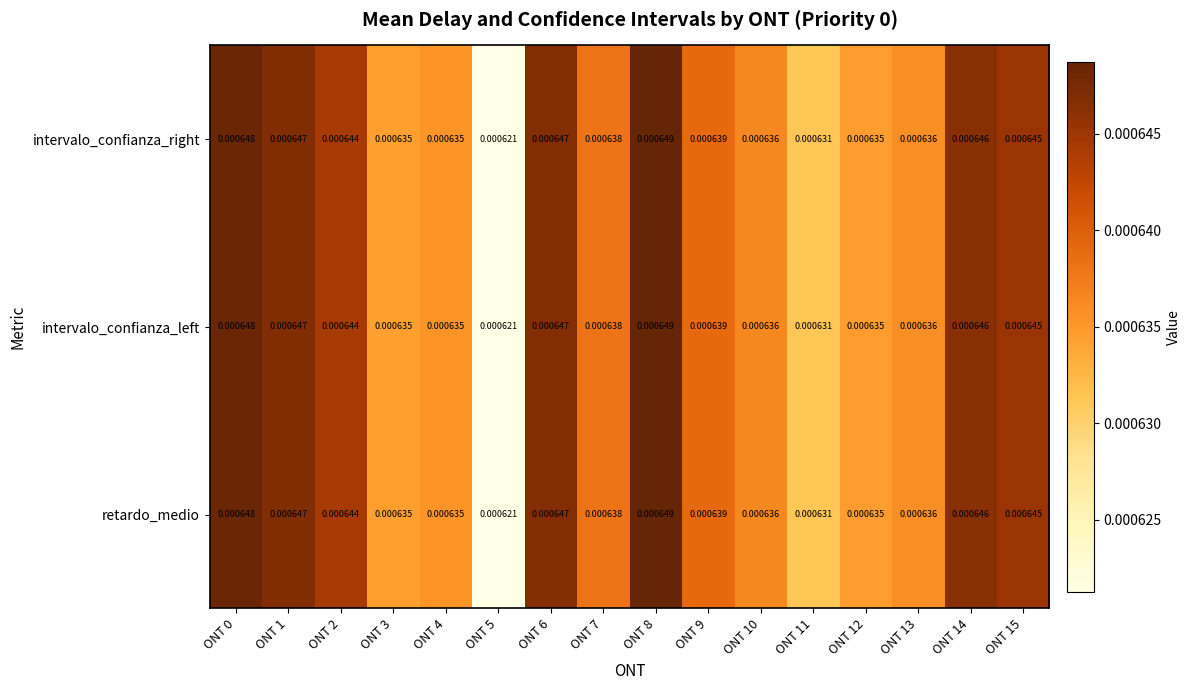

Is the value of intervalo_confianza_right at ONT 2 greater than the value of retardo_medio at ONT 7?

Yes